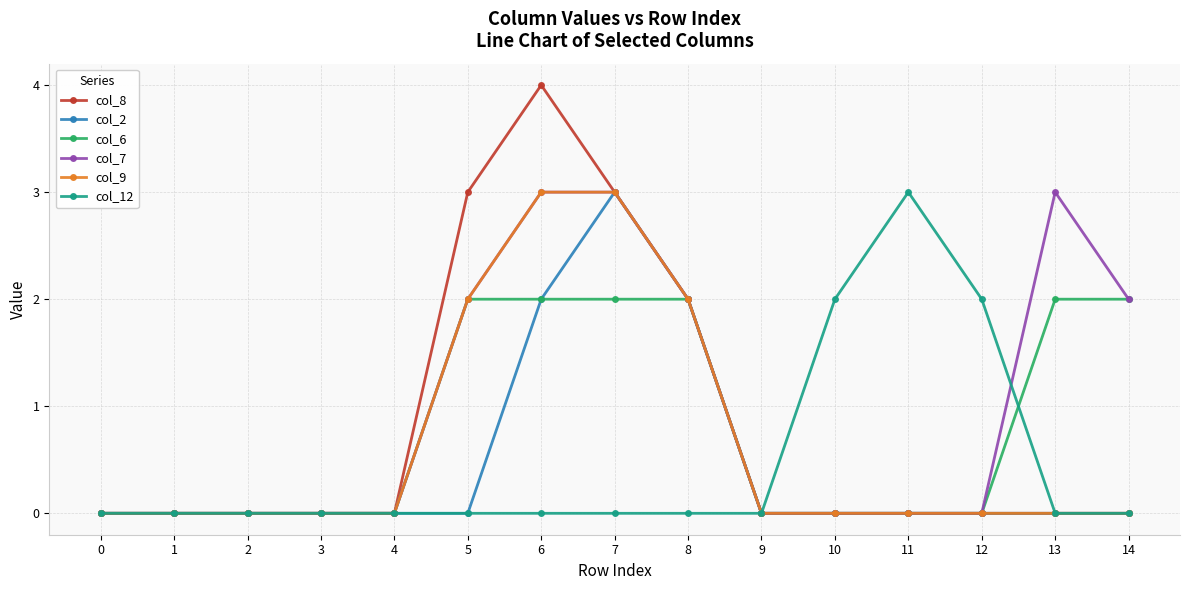

Is this an area chart (filled region under the line)?

No